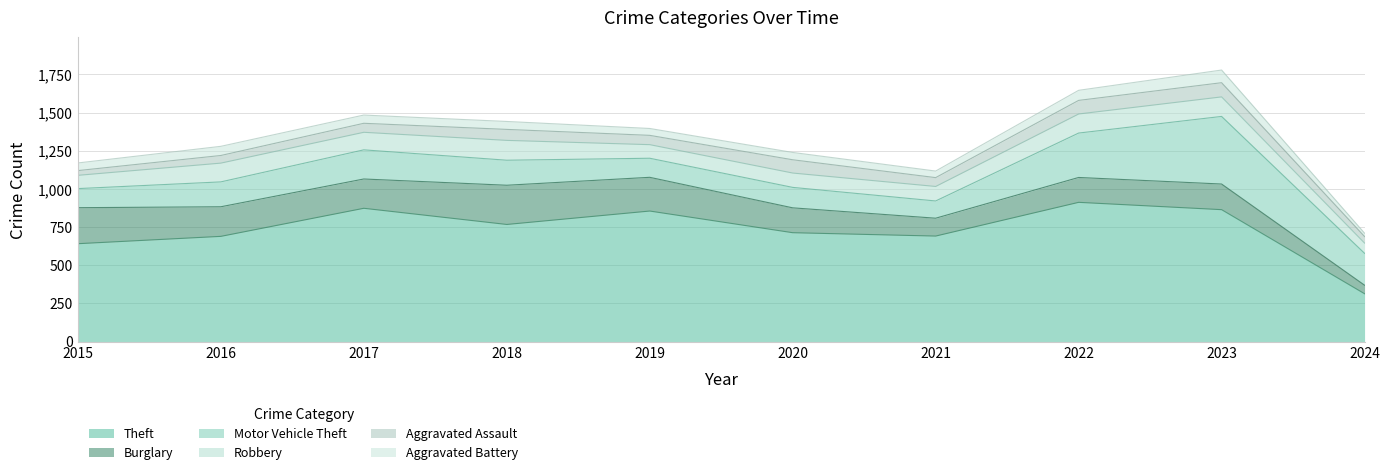

The Burglary series shows 163 at 2022. True or false?

True